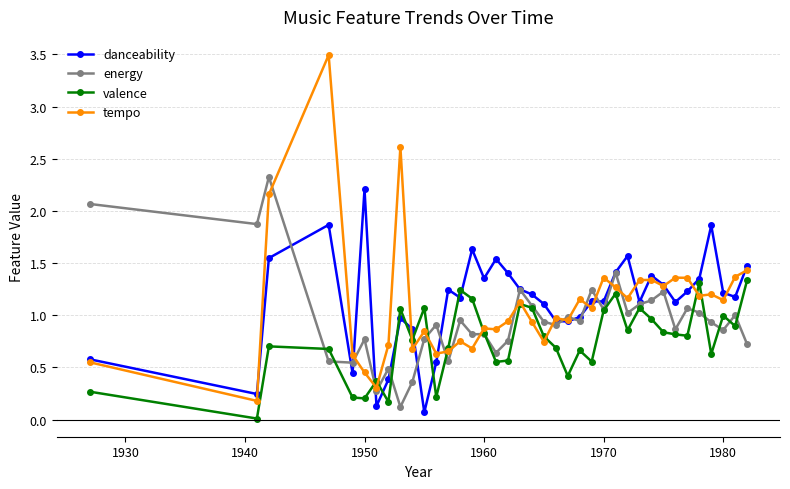

How many series are shown in this chart?

4